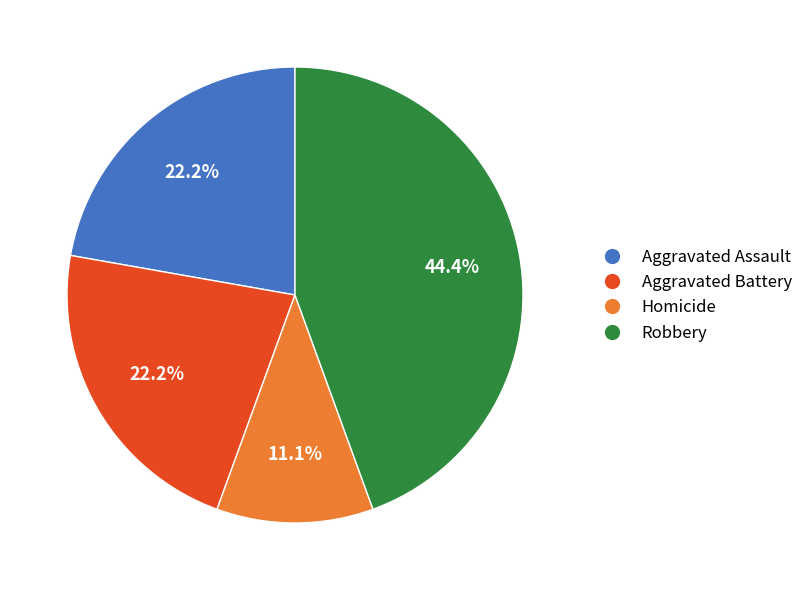

Count the number of slices in the pie.

4